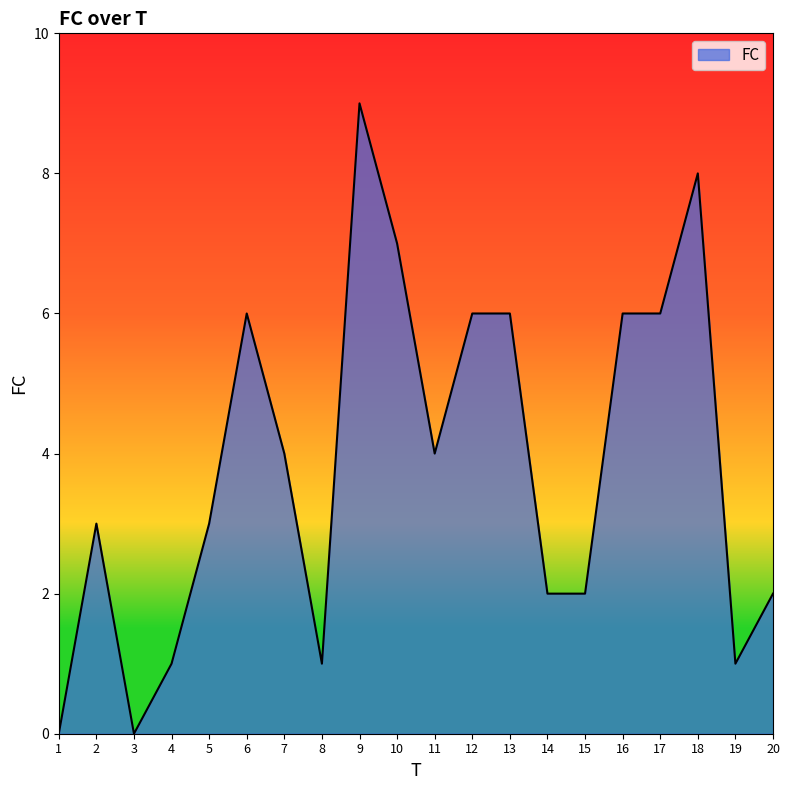

Does the chart display data point markers on the line(s)?

No